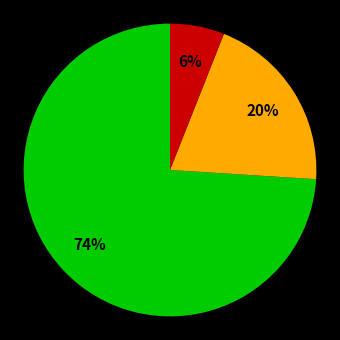

To the nearest percent, what is the average slice percentage?

33%